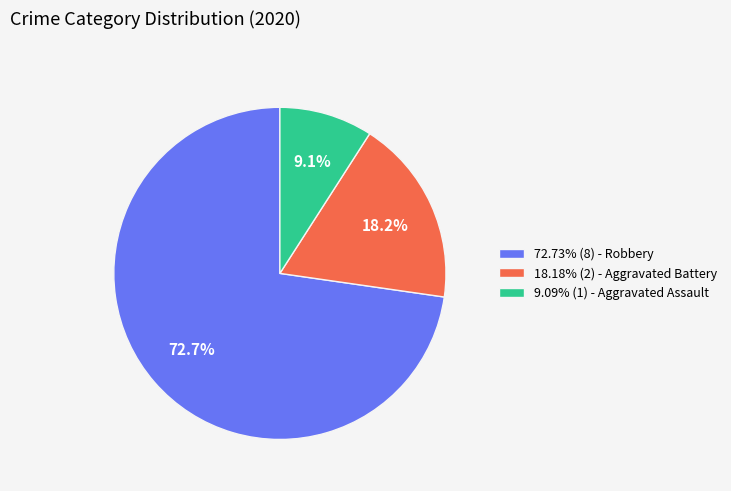

Approximately how many times larger is the value at 72.73% (8) - Robbery compared to 9.09% (1) - Aggravated Assault?

8.0